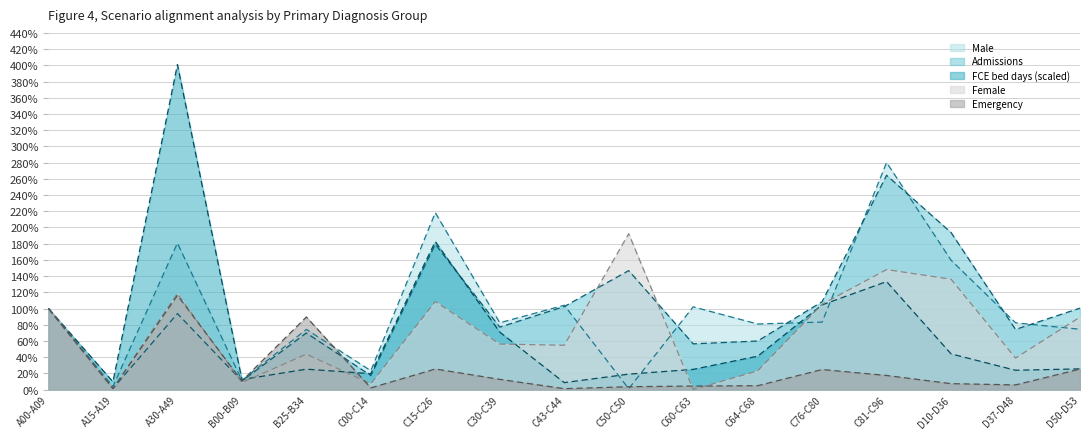

Rank the series by their maximum value, from highest to lowest.

FCE bed days (scaled), Male, Admissions, Female, Emergency